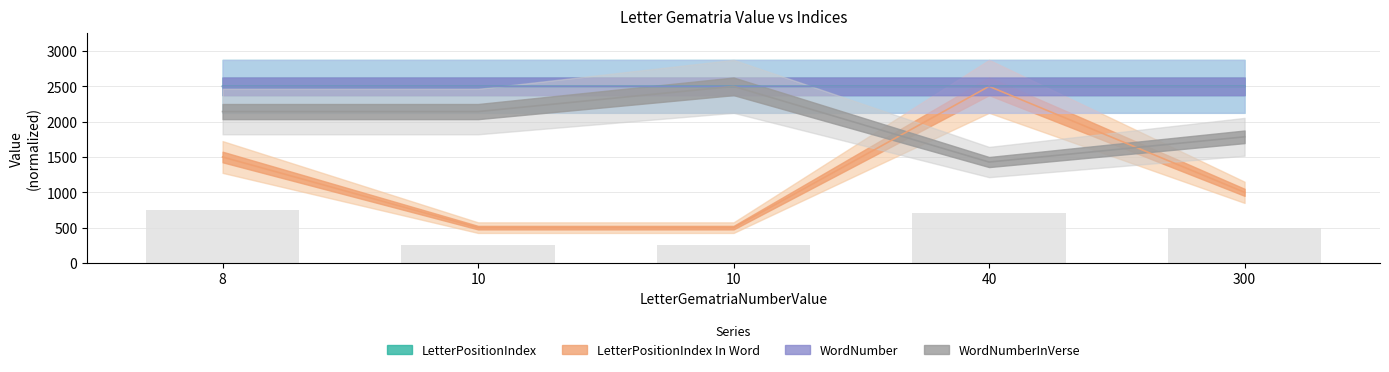

What is the total value across all series at 8?

8642.8